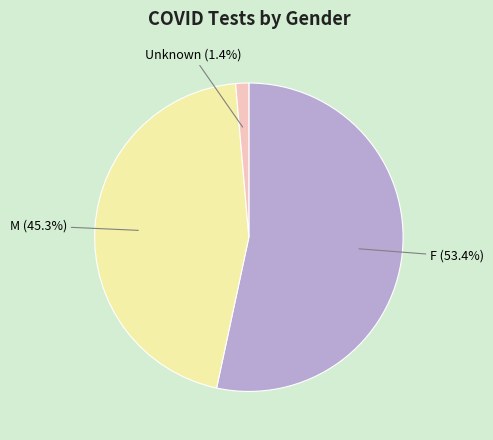

What portion of the pie excludes M (45.3%)?

54.7%